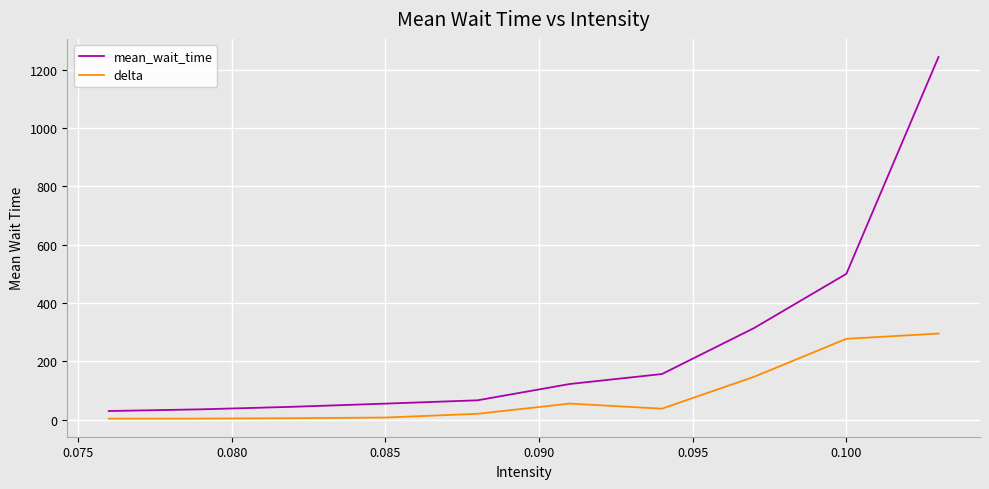

What is the highest value of the delta series?

295.5